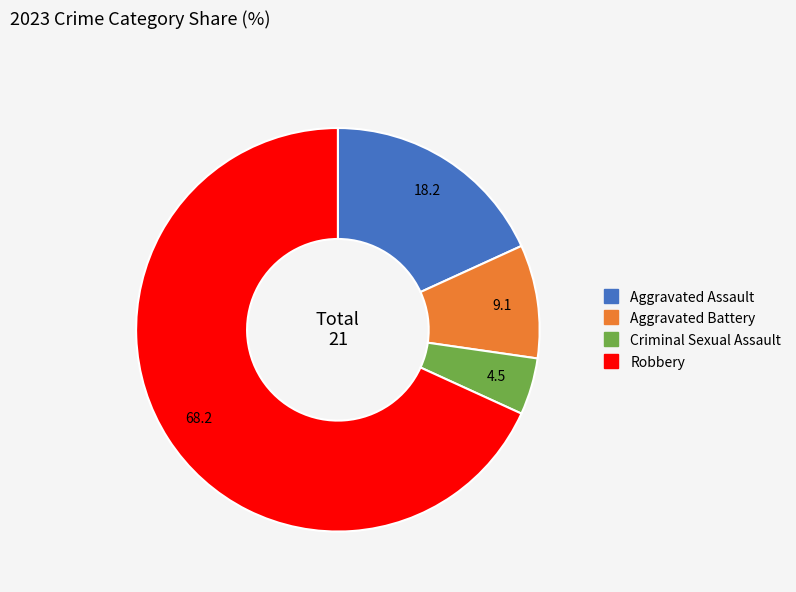

Which category has the biggest portion of the pie?

Robbery